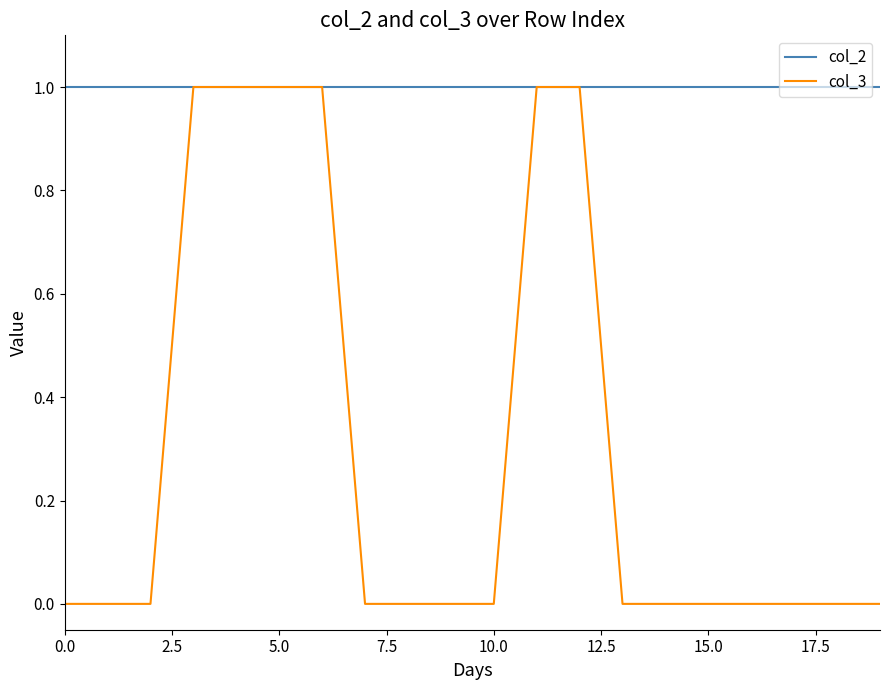

Rank the series by their average value, from lowest to highest.

col_3, col_2